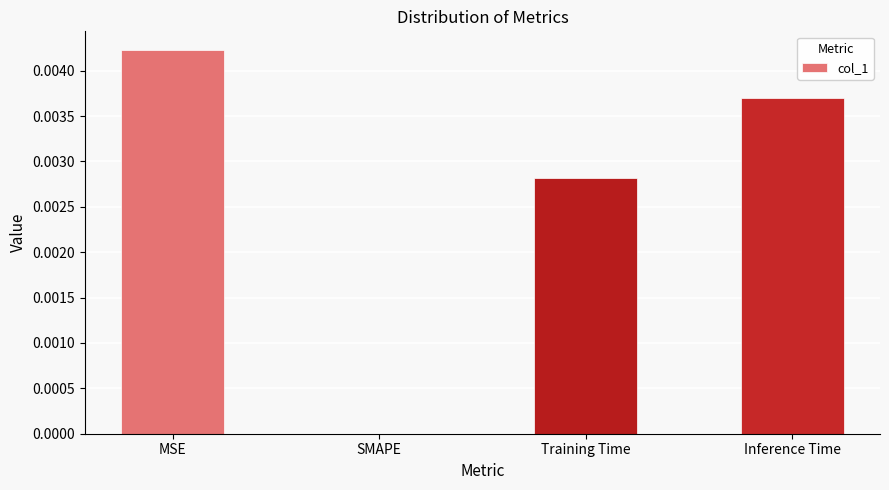

The chart shows a value of 0.0 at SMAPE. True or false?

True